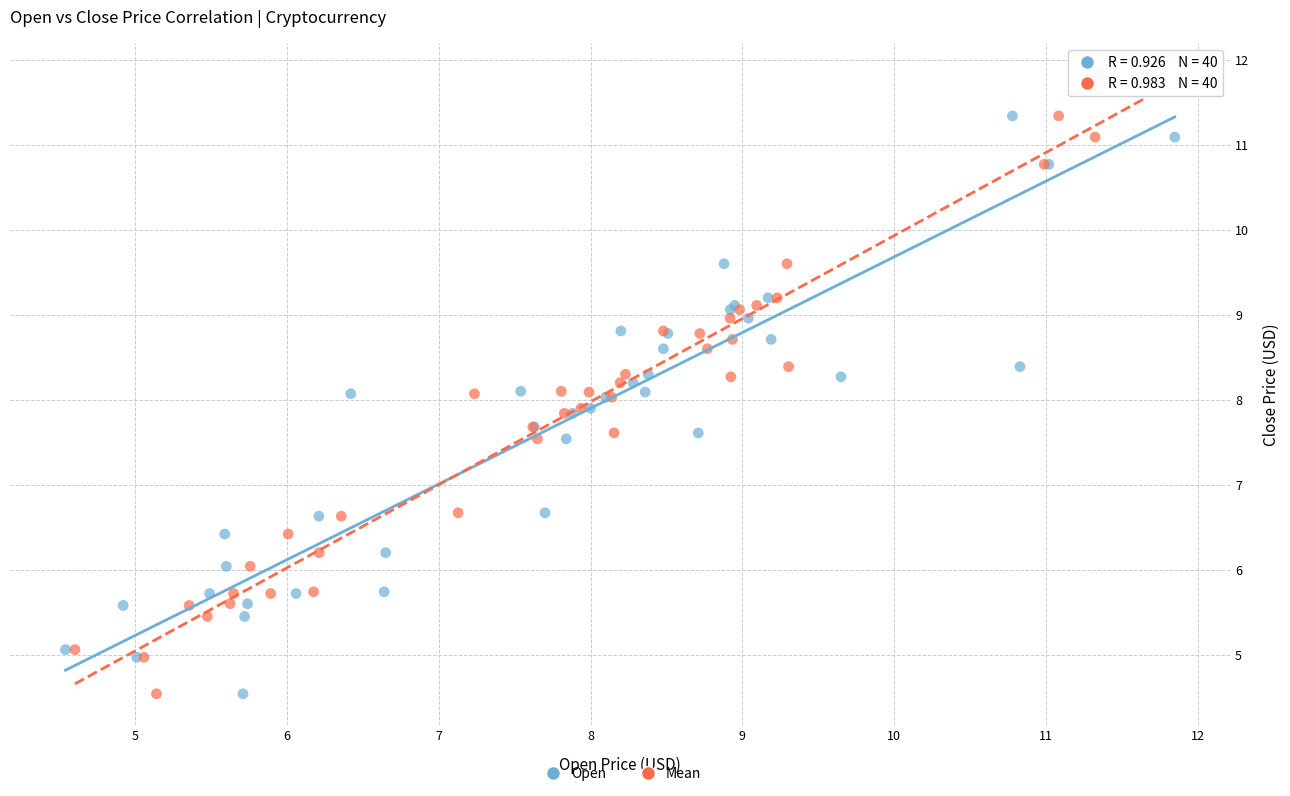

What are all the series names shown in the legend?

Open, Mean